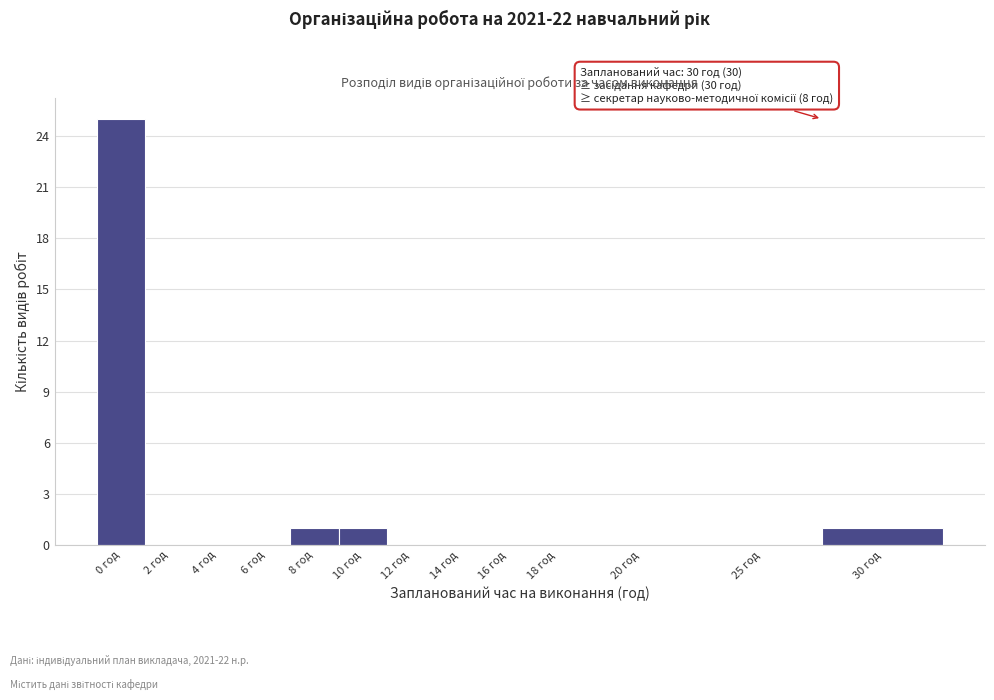

Reading left to right, extract all data points from this chart.

0 год=25	2 год=0	4 год=0	6 год=0	8 год=1	10 год=1	12 год=0	14 год=0	16 год=0	18 год=0	20 год=0	25 год=0	30 год=1